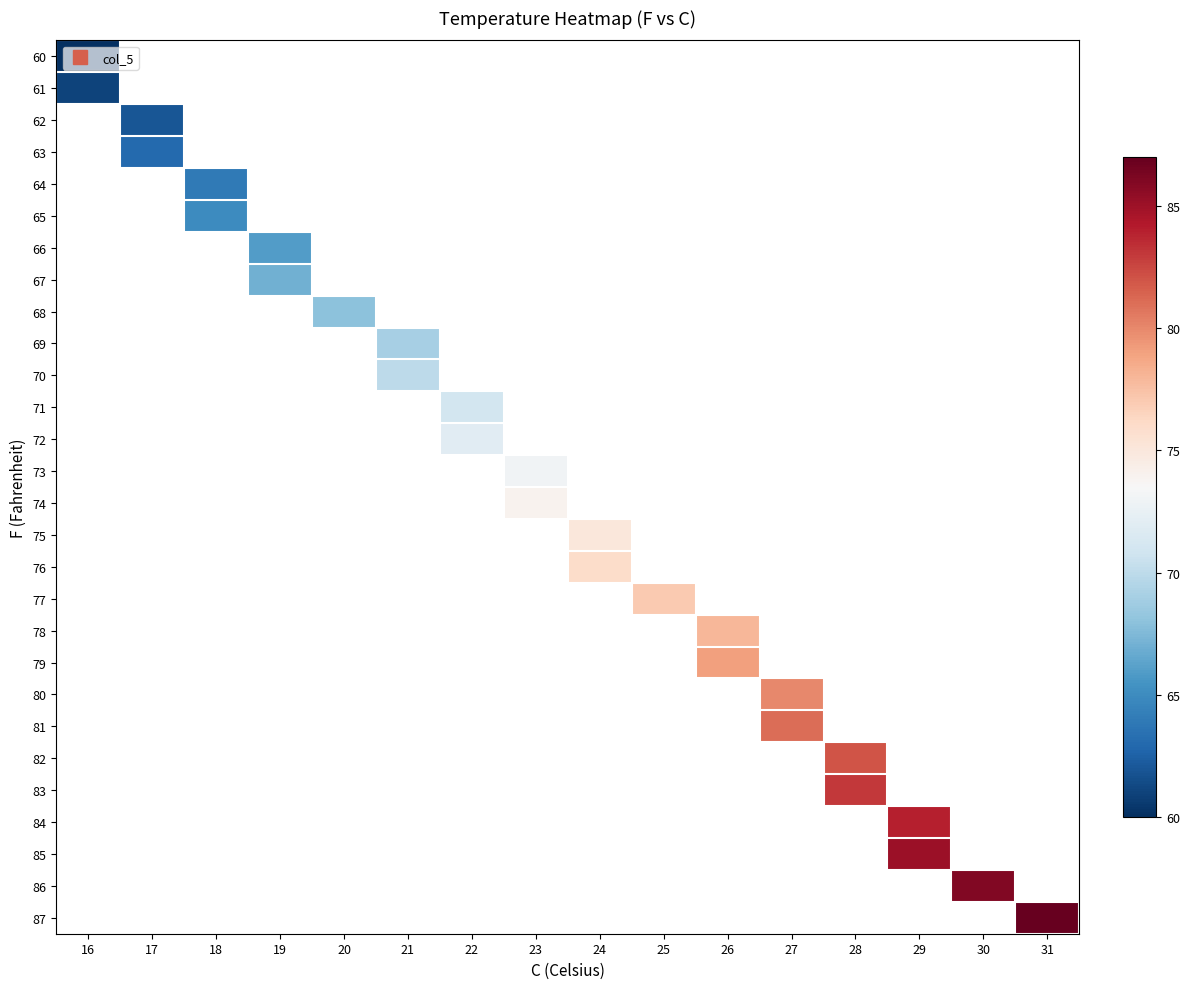

What is the minimum value shown in the chart?

60.0